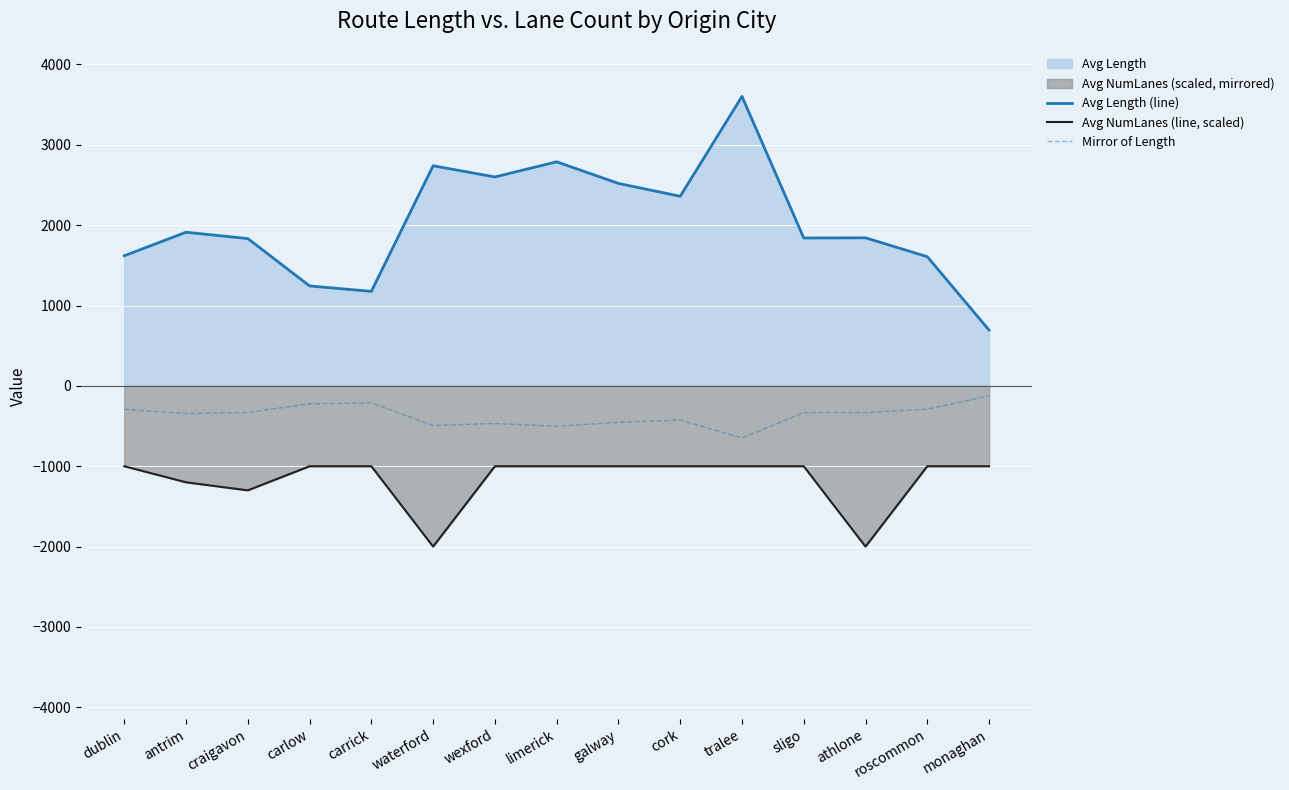

The value of Mirror of Length at sligo is -331.3. True or false?

True